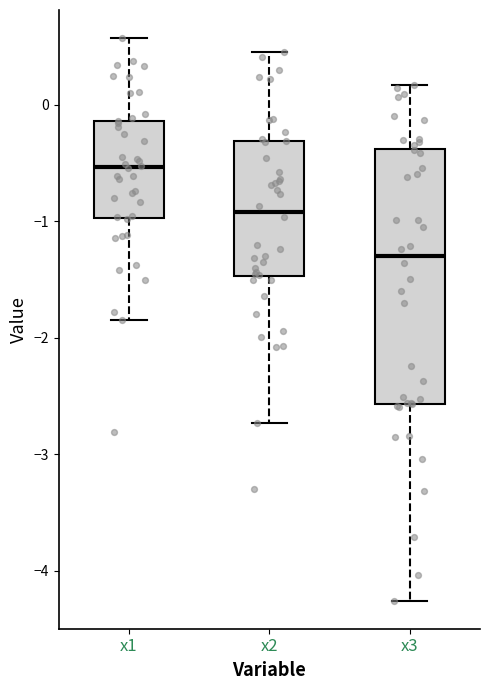

Where does the lower whisker of the box for x1 end on the y-axis? The values are not printed on the chart, so give them approximately, as read against the axis.

-1.8